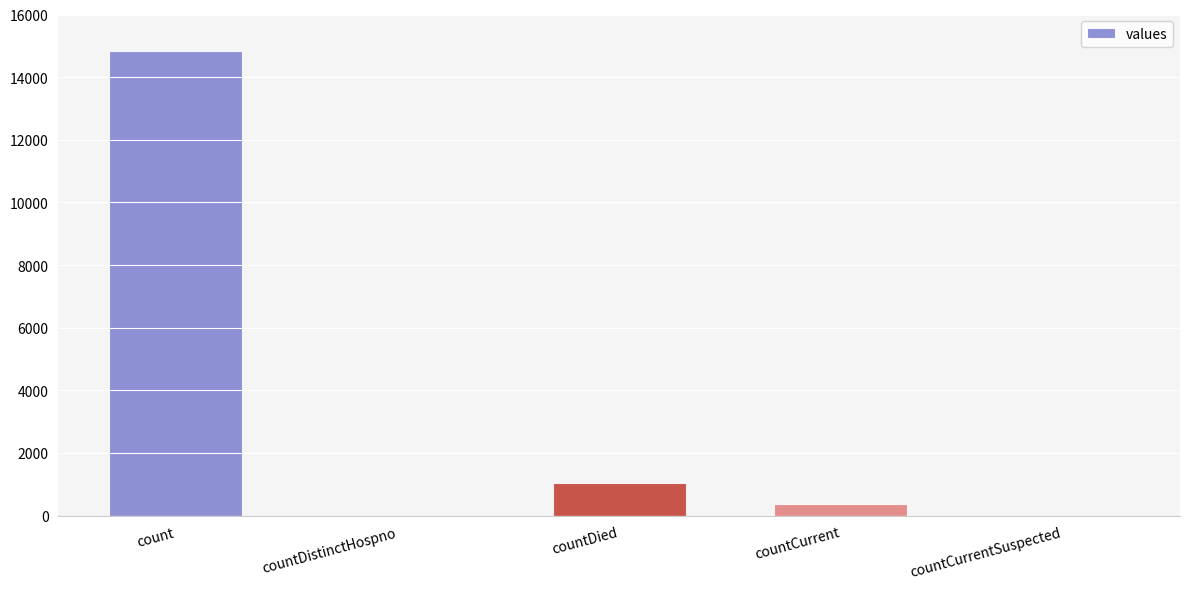

Between countDied and count, which is larger?

count